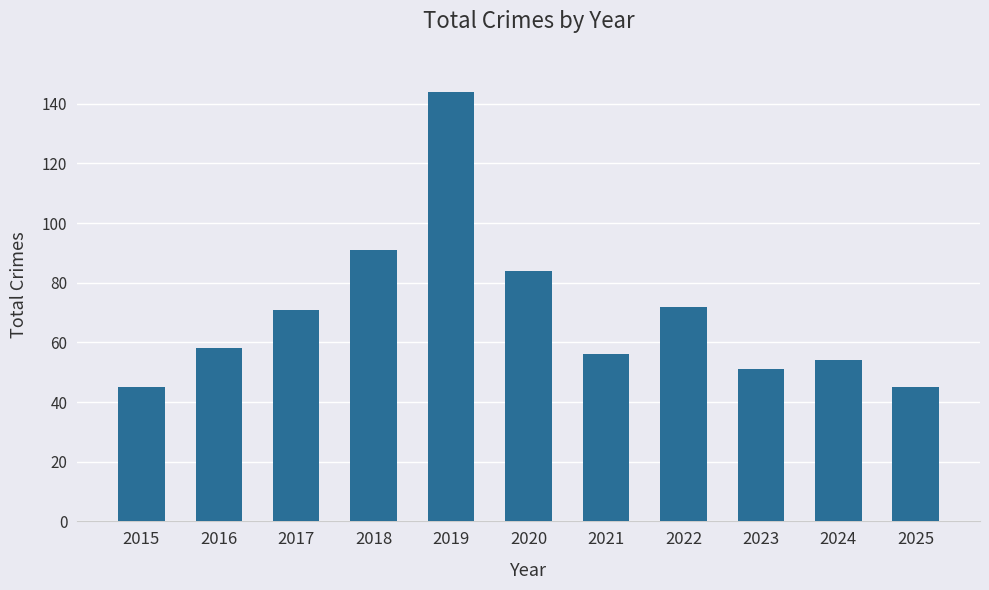

How many values are below 58?

5